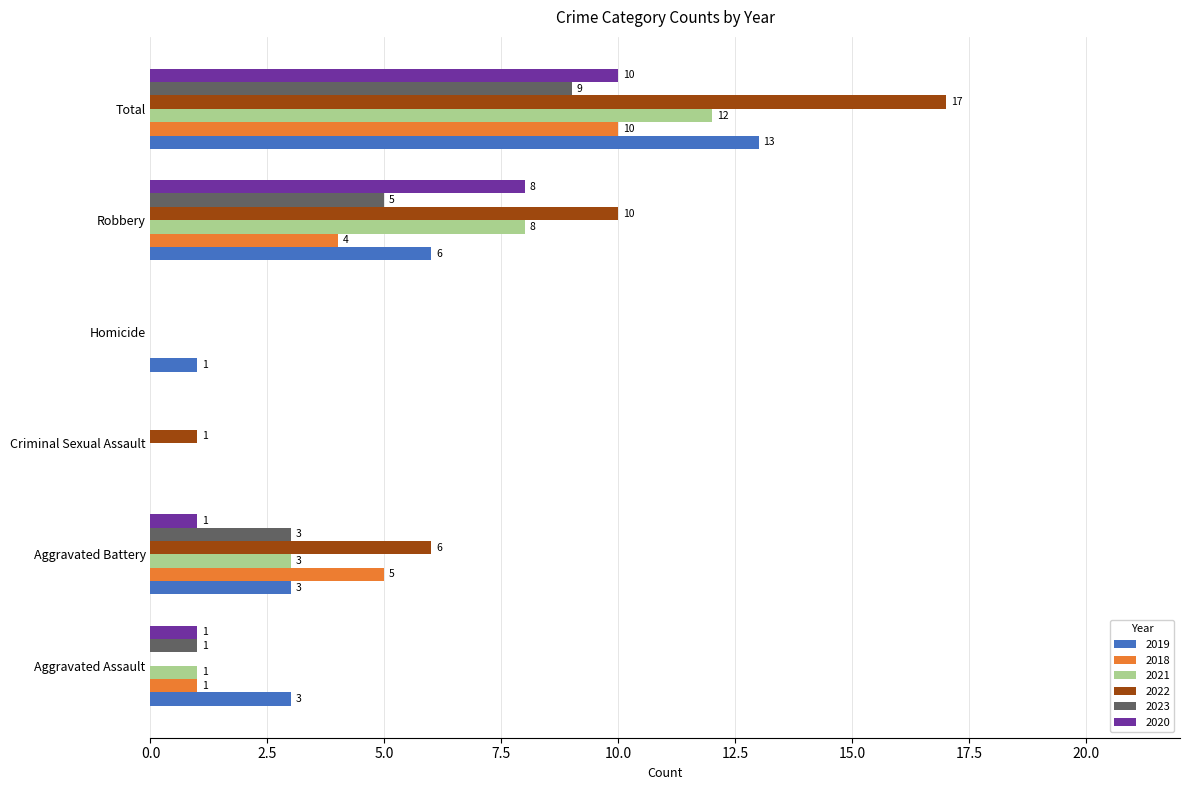

Which series has the largest total across all categories?

2022